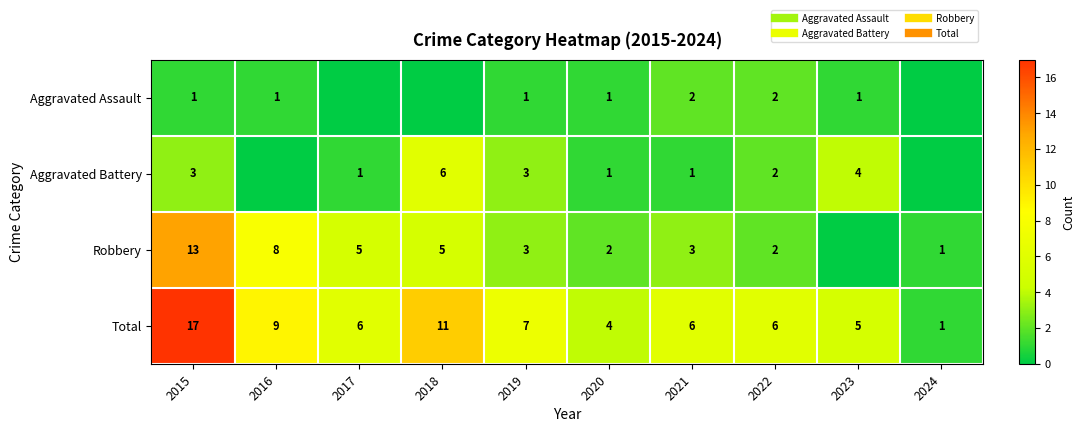

What is the average value of the Robbery series?

4